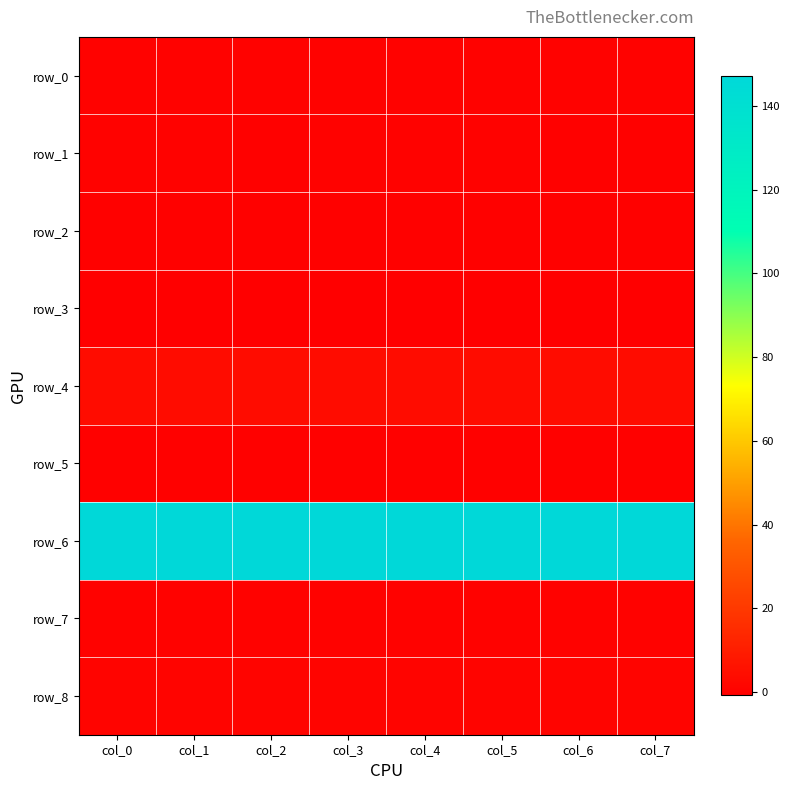

Rank the series by their maximum value, from lowest to highest.

row_3, row_5, row_2, row_0, row_7, row_1, row_8, row_4, row_6